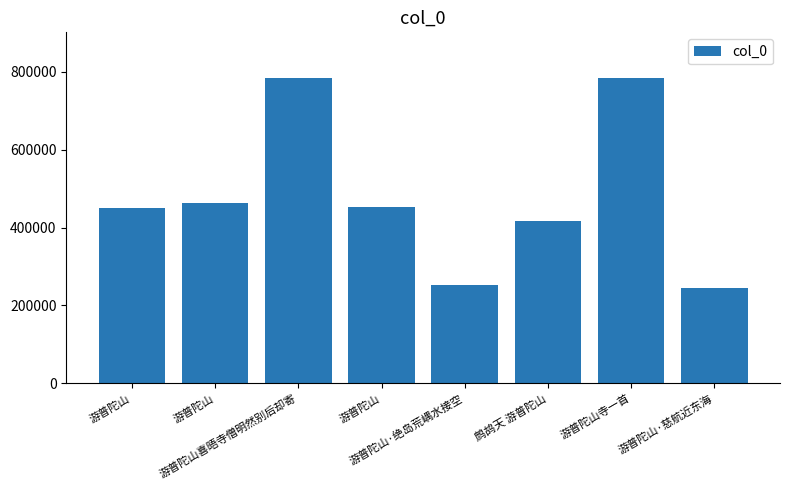

How many bars are there in total?

8